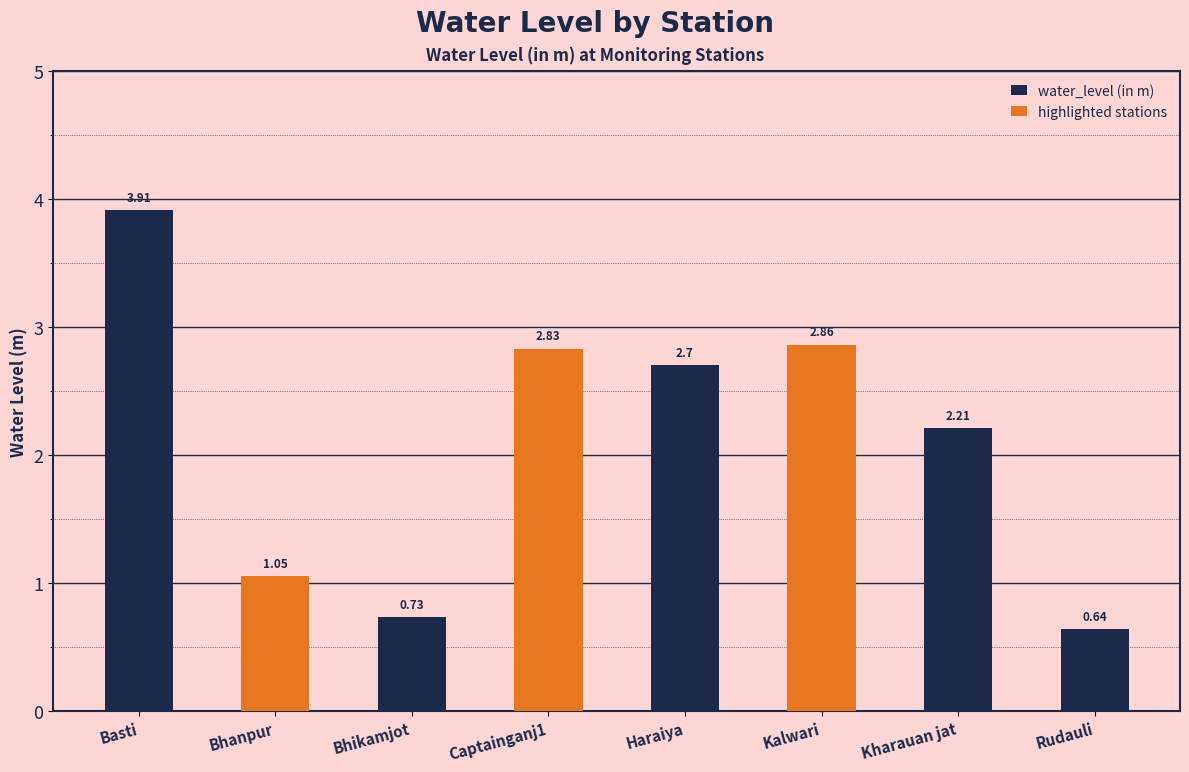

How many values are below 2?

3